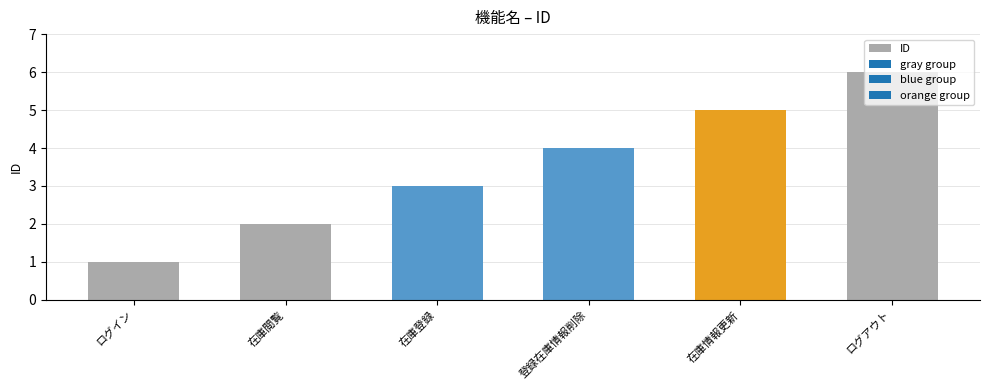

How many values are below 4?

3